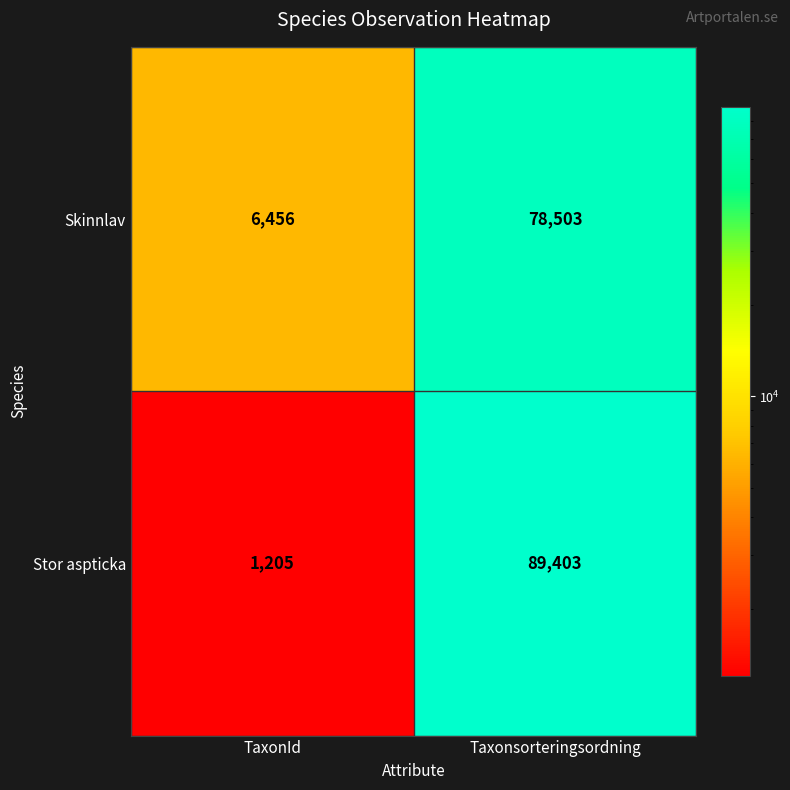

What is the difference between the highest and lowest values at Taxonsorteringsordning?

10900